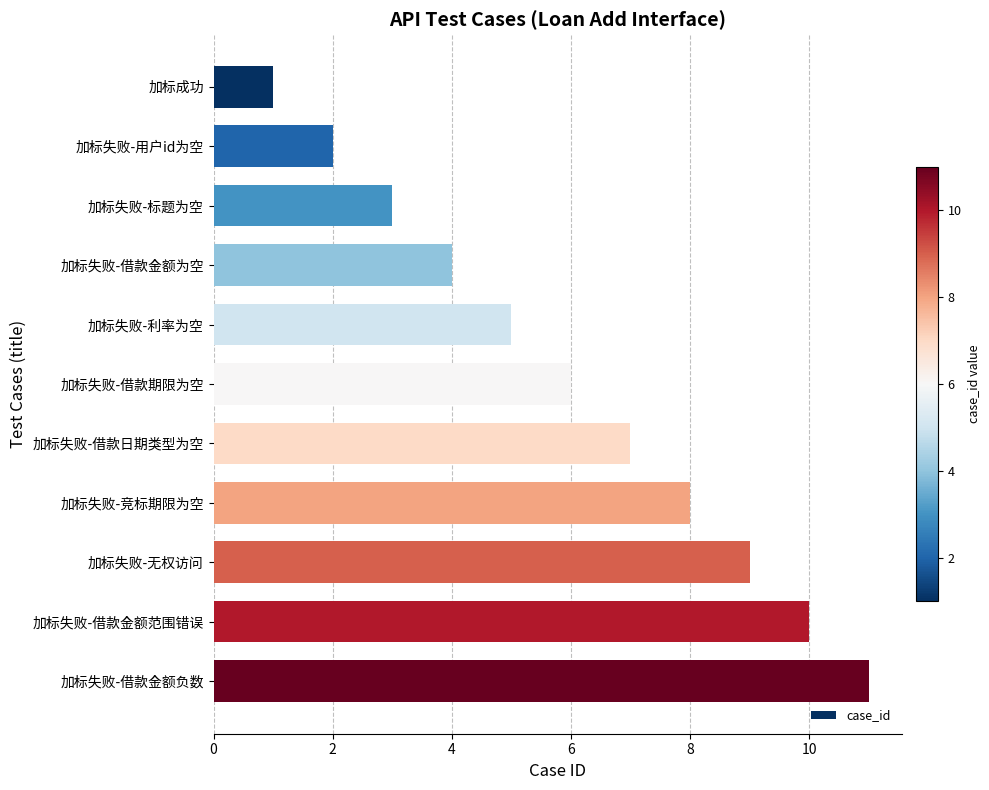

What is the difference between the values at 加标失败-标题为空 and 加标失败-借款金额范围错误?

7